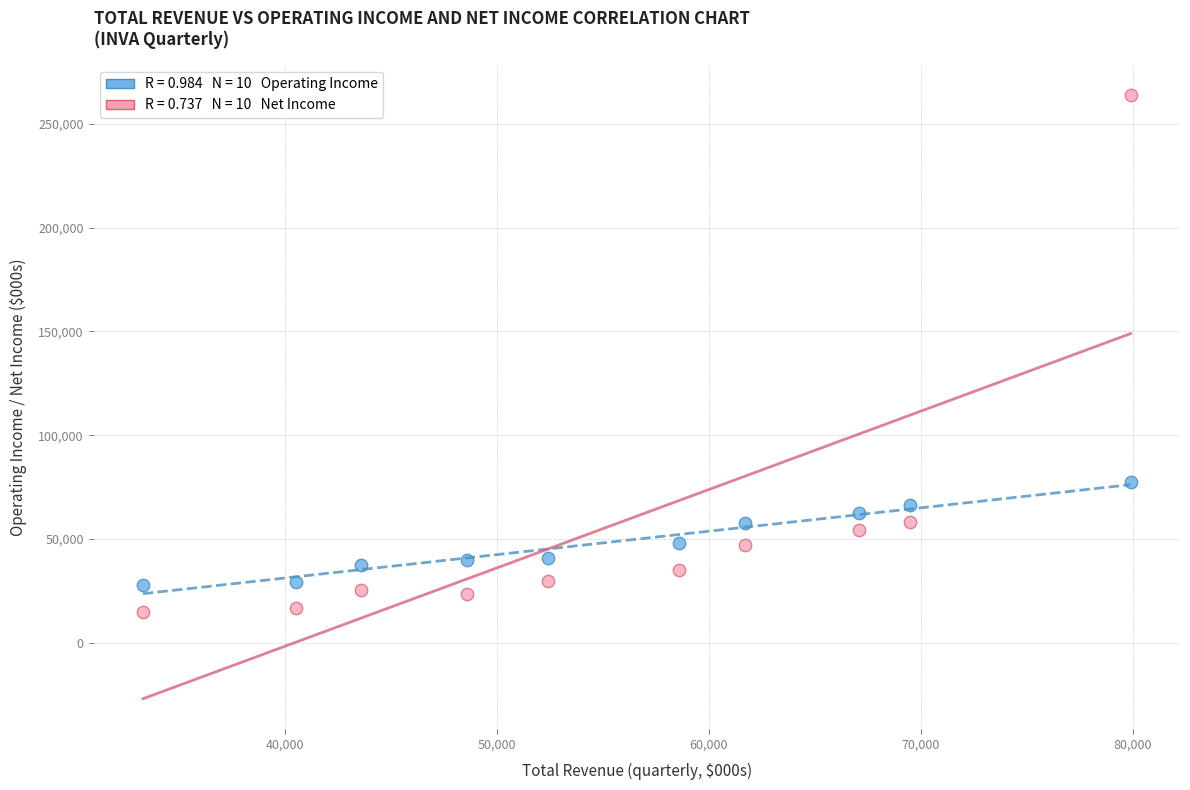

Across all data points, what is the range of X values (max minus min)?

46600